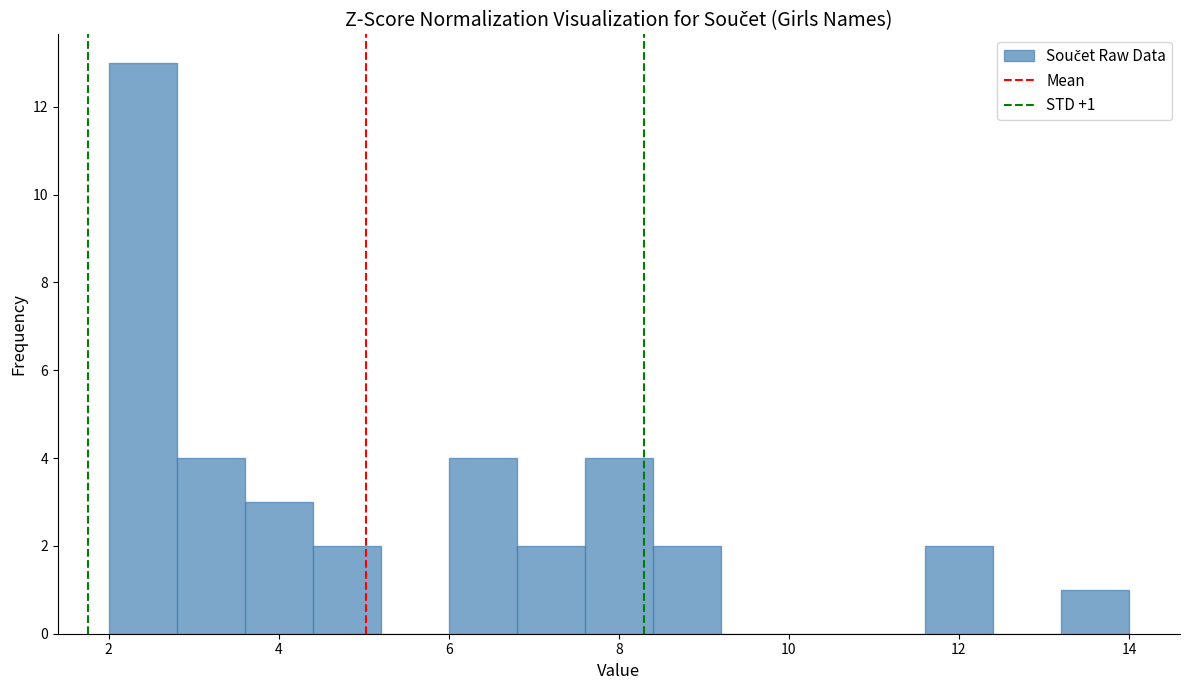

Which range on the x-axis has the tallest bar?

2.0 to 2.8